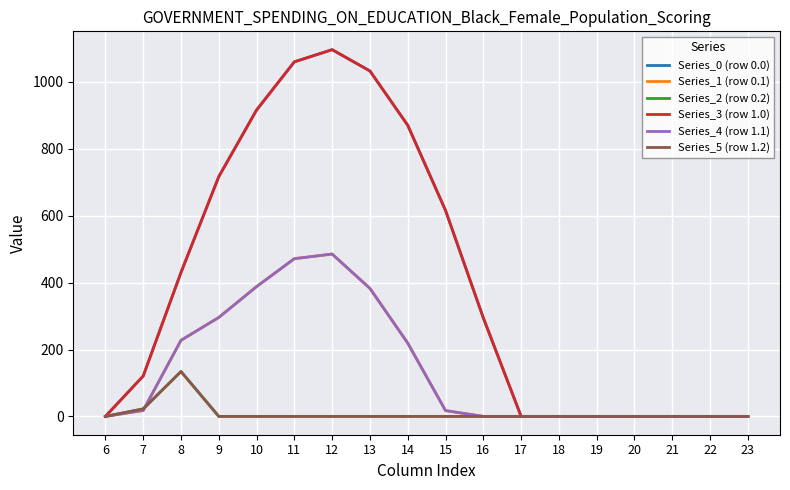

Where is Series_1 (row 0.1) nearest to the value 242?

8